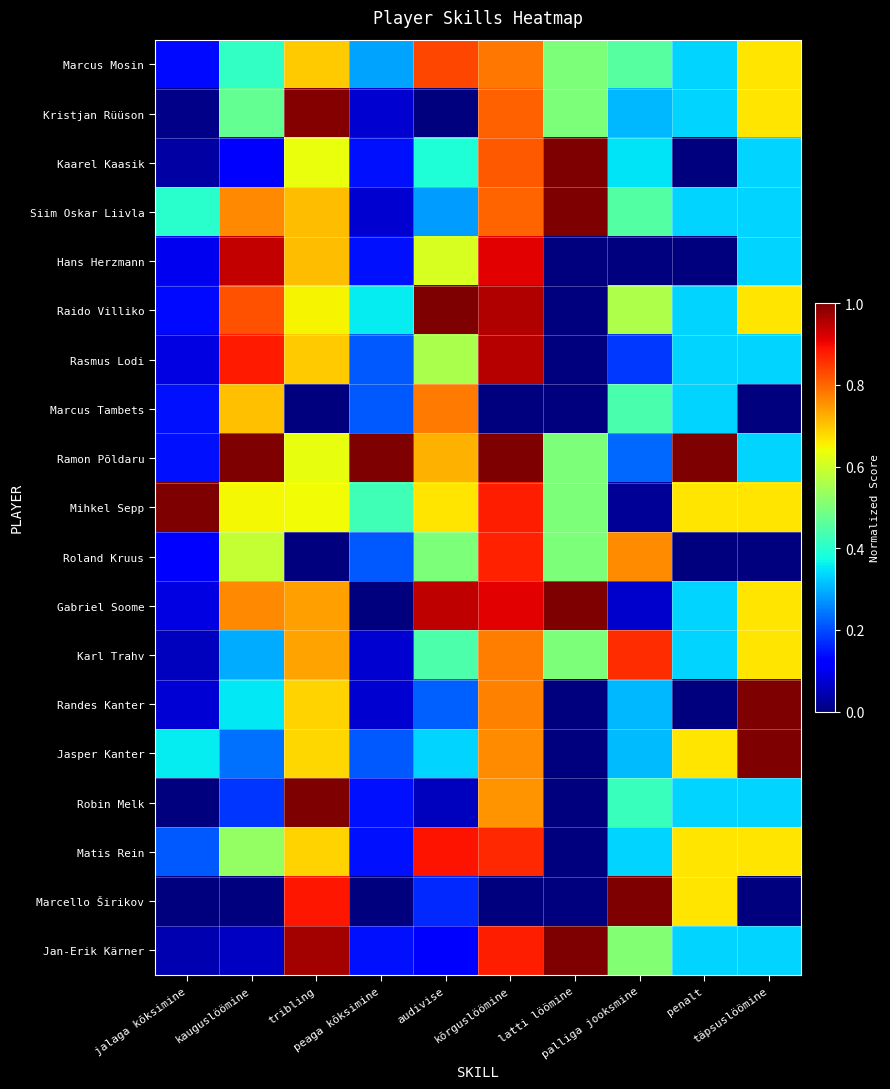

Reading right to left, list all the values displayed in this chart.

Marcus Mosin: täpsuslöömine=0.7	penalt=0.3	palliga jooksmine=0.5	latti löömine=0.5	kõrguslöömine=0.8	audivise=0.8	peaga kõksimine=0.3	tribling=0.7	kauguslöömine=0.4	jalaga kõksimine=0.1
Kristjan Rüüson: täpsuslöömine=0.7	penalt=0.3	palliga jooksmine=0.3	latti löömine=0.5	kõrguslöömine=0.8	audivise=0.0	peaga kõksimine=0.1	tribling=1.0	kauguslöömine=0.5	jalaga kõksimine=0.0
Kaarel Kaasik: täpsuslöömine=0.3	penalt=0.0	palliga jooksmine=0.3	latti löömine=1.0	kõrguslöömine=0.8	audivise=0.4	peaga kõksimine=0.1	tribling=0.6	kauguslöömine=0.1	jalaga kõksimine=0.0
Siim Oskar Liivla: täpsuslöömine=0.3	penalt=0.3	palliga jooksmine=0.5	latti löömine=1.0	kõrguslöömine=0.8	audivise=0.3	peaga kõksimine=0.1	tribling=0.7	kauguslöömine=0.8	jalaga kõksimine=0.4
Hans Herzmann: täpsuslöömine=0.3	penalt=0.0	palliga jooksmine=0.0	latti löömine=0.0	kõrguslöömine=0.9	audivise=0.6	peaga kõksimine=0.1	tribling=0.7	kauguslöömine=0.9	jalaga kõksimine=0.1
Raido Villiko: täpsuslöömine=0.7	penalt=0.3	palliga jooksmine=0.6	latti löömine=0.0	kõrguslöömine=1.0	audivise=1.0	peaga kõksimine=0.4	tribling=0.6	kauguslöömine=0.8	jalaga kõksimine=0.1
Rasmus Lodi: täpsuslöömine=0.3	penalt=0.3	palliga jooksmine=0.2	latti löömine=0.0	kõrguslöömine=1.0	audivise=0.6	peaga kõksimine=0.2	tribling=0.7	kauguslöömine=0.9	jalaga kõksimine=0.1
Marcus Tambets: täpsuslöömine=0.0	penalt=0.3	palliga jooksmine=0.4	latti löömine=0.0	kõrguslöömine=0.0	audivise=0.8	peaga kõksimine=0.2	tribling=0.0	kauguslöömine=0.7	jalaga kõksimine=0.1
Ramon Põldaru: täpsuslöömine=0.3	penalt=1.0	palliga jooksmine=0.2	latti löömine=0.5	kõrguslöömine=1.0	audivise=0.7	peaga kõksimine=1.0	tribling=0.6	kauguslöömine=1.0	jalaga kõksimine=0.1
Mihkel Sepp: täpsuslöömine=0.7	penalt=0.7	palliga jooksmine=0.0	latti löömine=0.5	kõrguslöömine=0.9	audivise=0.7	peaga kõksimine=0.4	tribling=0.6	kauguslöömine=0.6	jalaga kõksimine=1.0
Roland Kruus: täpsuslöömine=0.0	penalt=0.0	palliga jooksmine=0.8	latti löömine=0.5	kõrguslöömine=0.9	audivise=0.5	peaga kõksimine=0.2	tribling=0.0	kauguslöömine=0.6	jalaga kõksimine=0.1
Gabriel Soome: täpsuslöömine=0.7	penalt=0.3	palliga jooksmine=0.1	latti löömine=1.0	kõrguslöömine=0.9	audivise=0.9	peaga kõksimine=0.0	tribling=0.7	kauguslöömine=0.8	jalaga kõksimine=0.1
Karl Trahv: täpsuslöömine=0.7	penalt=0.3	palliga jooksmine=0.9	latti löömine=0.5	kõrguslöömine=0.8	audivise=0.4	peaga kõksimine=0.1	tribling=0.7	kauguslöömine=0.3	jalaga kõksimine=0.1
Randes Kanter: täpsuslöömine=1.0	penalt=0.0	palliga jooksmine=0.3	latti löömine=0.0	kõrguslöömine=0.8	audivise=0.2	peaga kõksimine=0.1	tribling=0.7	kauguslöömine=0.4	jalaga kõksimine=0.1
Jasper Kanter: täpsuslöömine=1.0	penalt=0.7	palliga jooksmine=0.3	latti löömine=0.0	kõrguslöömine=0.8	audivise=0.3	peaga kõksimine=0.2	tribling=0.7	kauguslöömine=0.2	jalaga kõksimine=0.4
Robin Melk: täpsuslöömine=0.3	penalt=0.3	palliga jooksmine=0.4	latti löömine=0.0	kõrguslöömine=0.8	audivise=0.1	peaga kõksimine=0.1	tribling=1.0	kauguslöömine=0.2	jalaga kõksimine=0.0
Matis Rein: täpsuslöömine=0.7	penalt=0.7	palliga jooksmine=0.3	latti löömine=0.0	kõrguslöömine=0.9	audivise=0.9	peaga kõksimine=0.1	tribling=0.7	kauguslöömine=0.5	jalaga kõksimine=0.2
Marcello Širikov: täpsuslöömine=0.0	penalt=0.7	palliga jooksmine=1.0	latti löömine=0.0	kõrguslöömine=0.0	audivise=0.2	peaga kõksimine=0.0	tribling=0.9	kauguslöömine=0.0	jalaga kõksimine=0.0
Jan-Erik Kärner: täpsuslöömine=0.3	penalt=0.3	palliga jooksmine=0.5	latti löömine=1.0	kõrguslöömine=0.9	audivise=0.1	peaga kõksimine=0.1	tribling=1.0	kauguslöömine=0.1	jalaga kõksimine=0.0